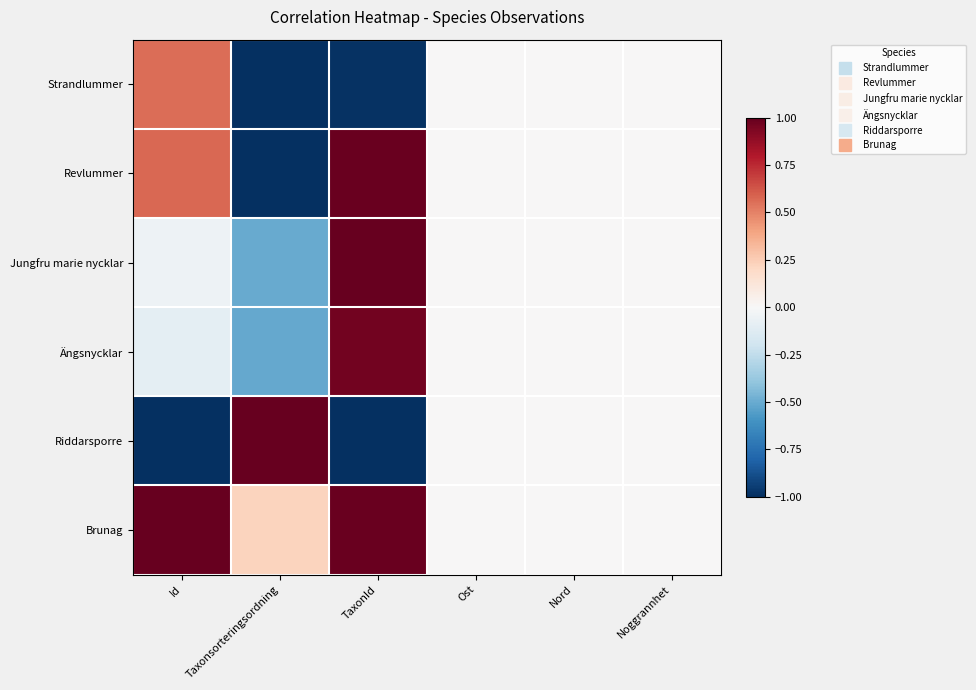

Which has a higher value, Taxonsorteringsordning or Ost?

Ost